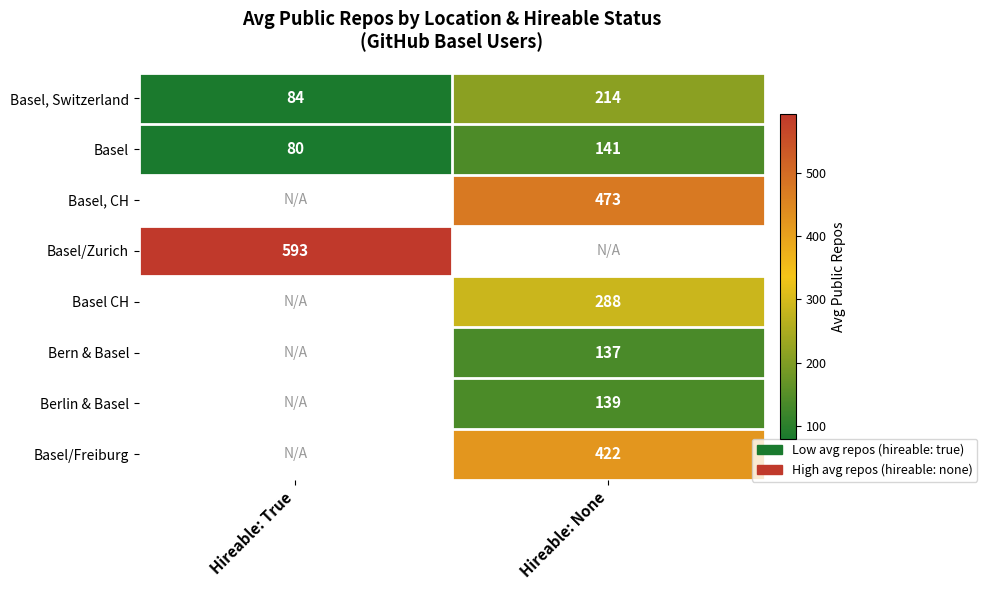

At which label is Basel closest to 110?

Hireable: True